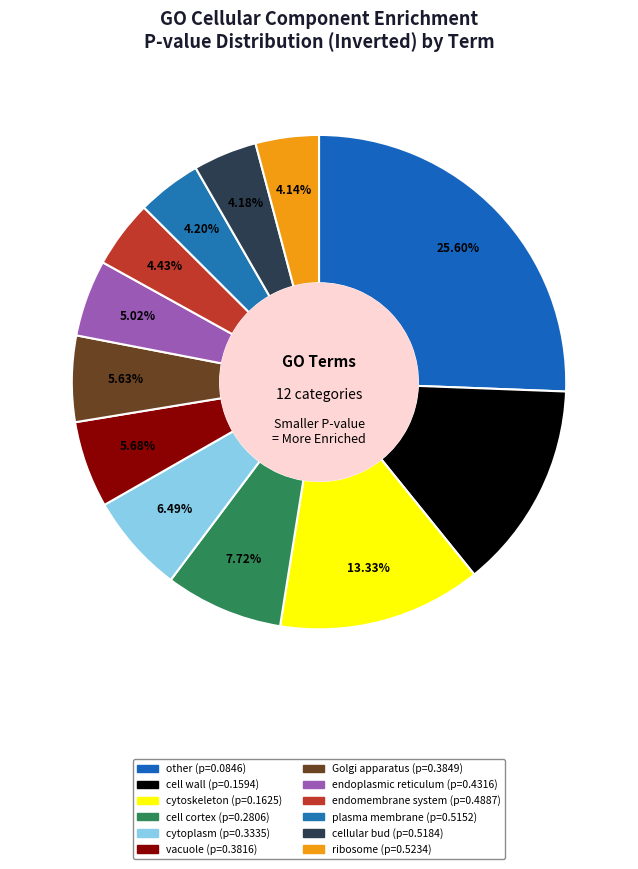

Count the number of slices in the pie.

12